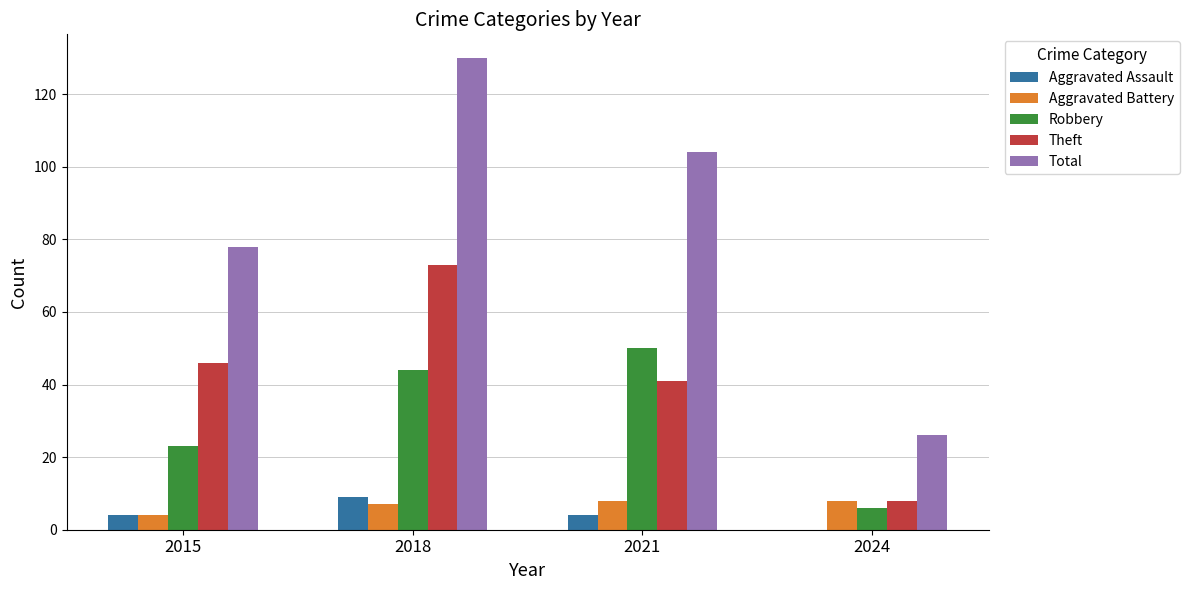

Between 2018 and 2021, which series saw the biggest shift?

Theft